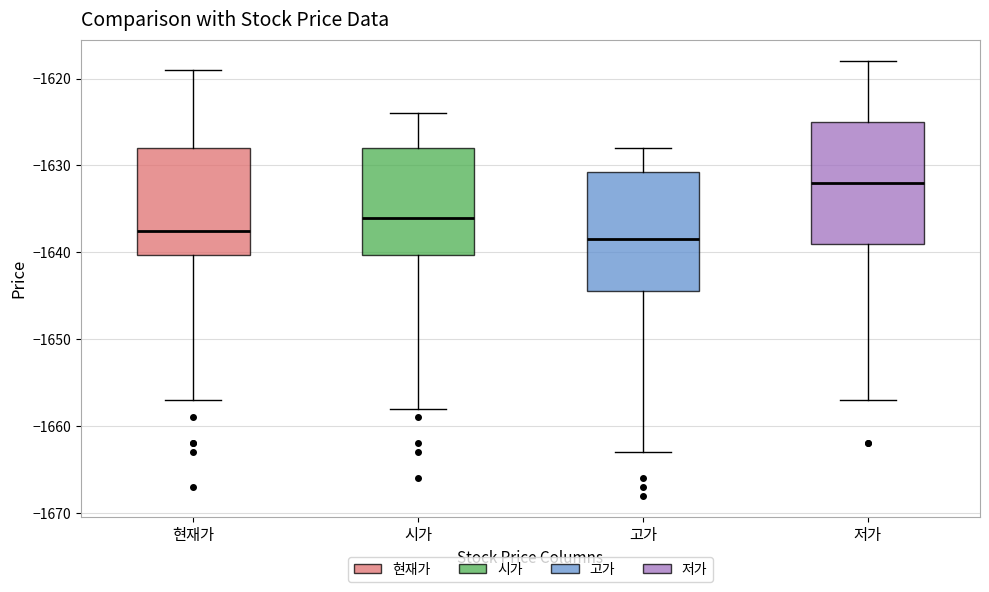

Where is the lower edge of the box for 시가 on the y-axis? The values are not printed on the chart, so give them approximately, as read against the axis.

-1640